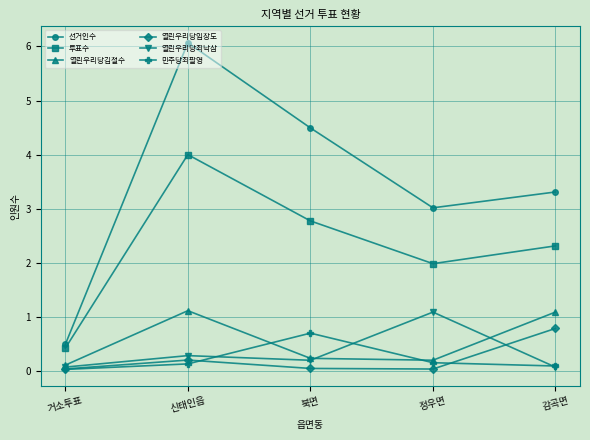

True or false: 민주당최팔영 has more than 0 points higher than both neighbors.

True